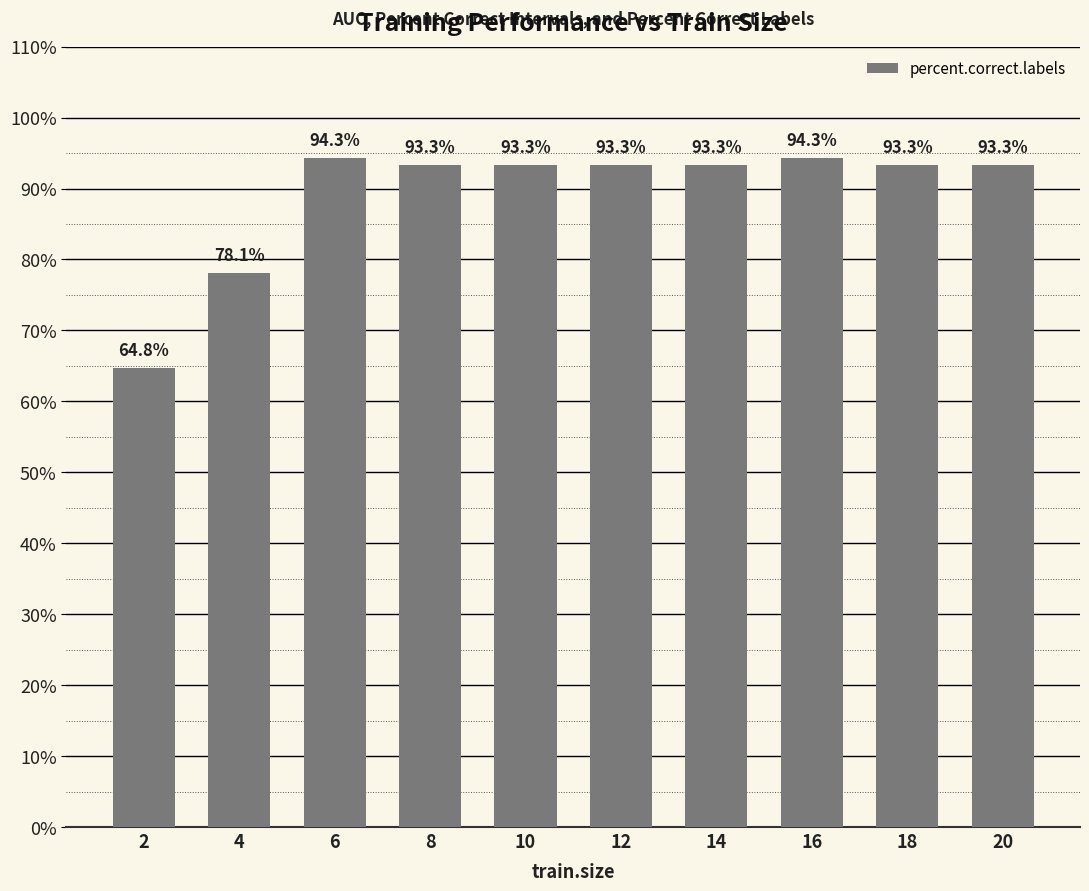

The value at 8 is 60.7. True or false?

False